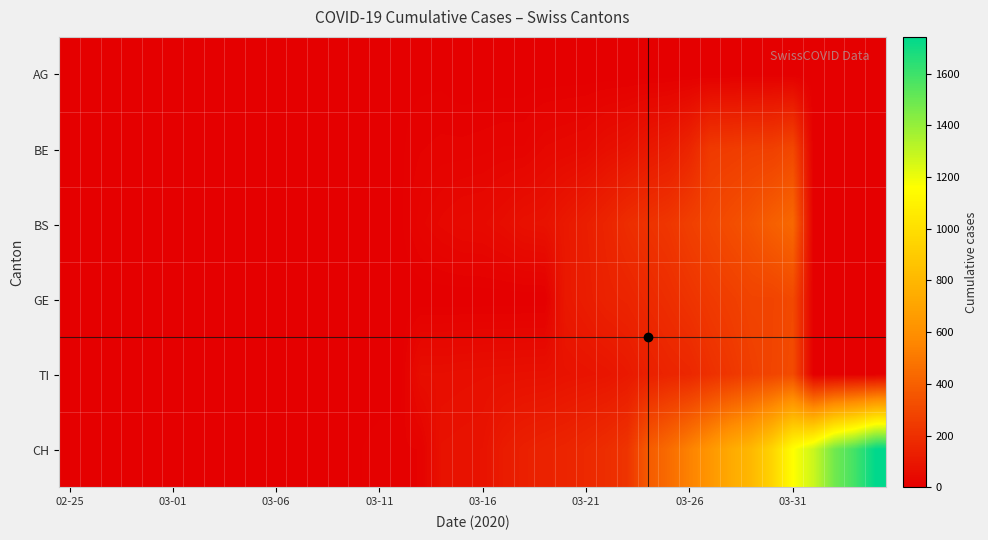

Which series has the largest range (max minus min)?

CH